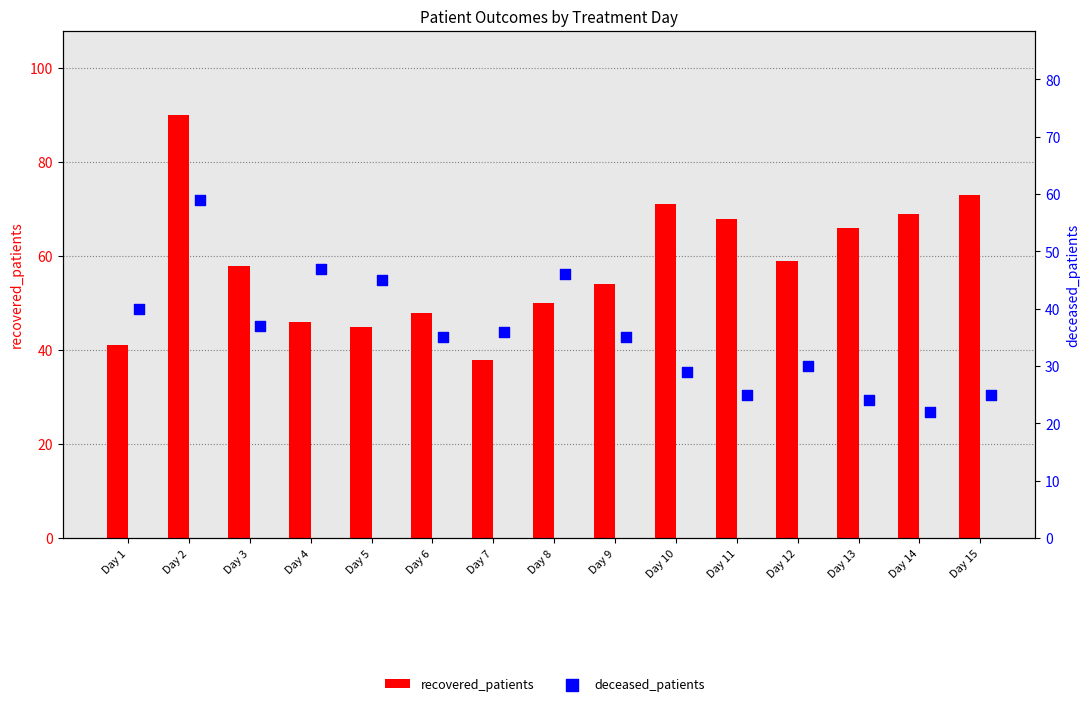

What is the total value across all series at Day 11?

93